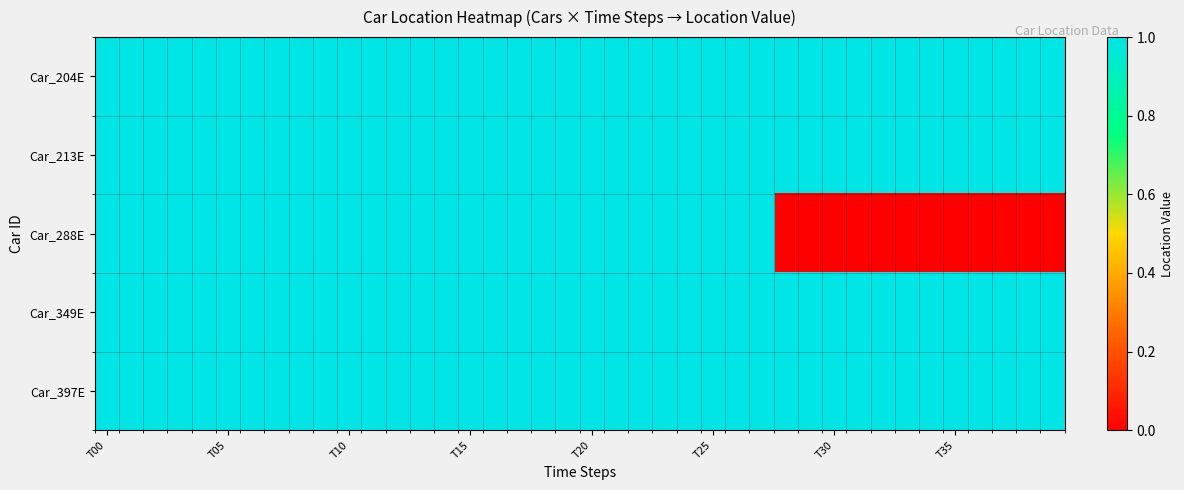

At which category does the chart reach its minimum across all series?

28